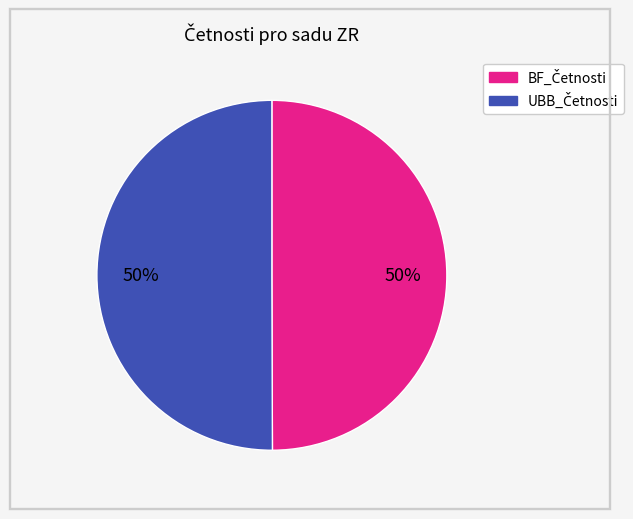

To the nearest percent, what is the average slice percentage?

50%